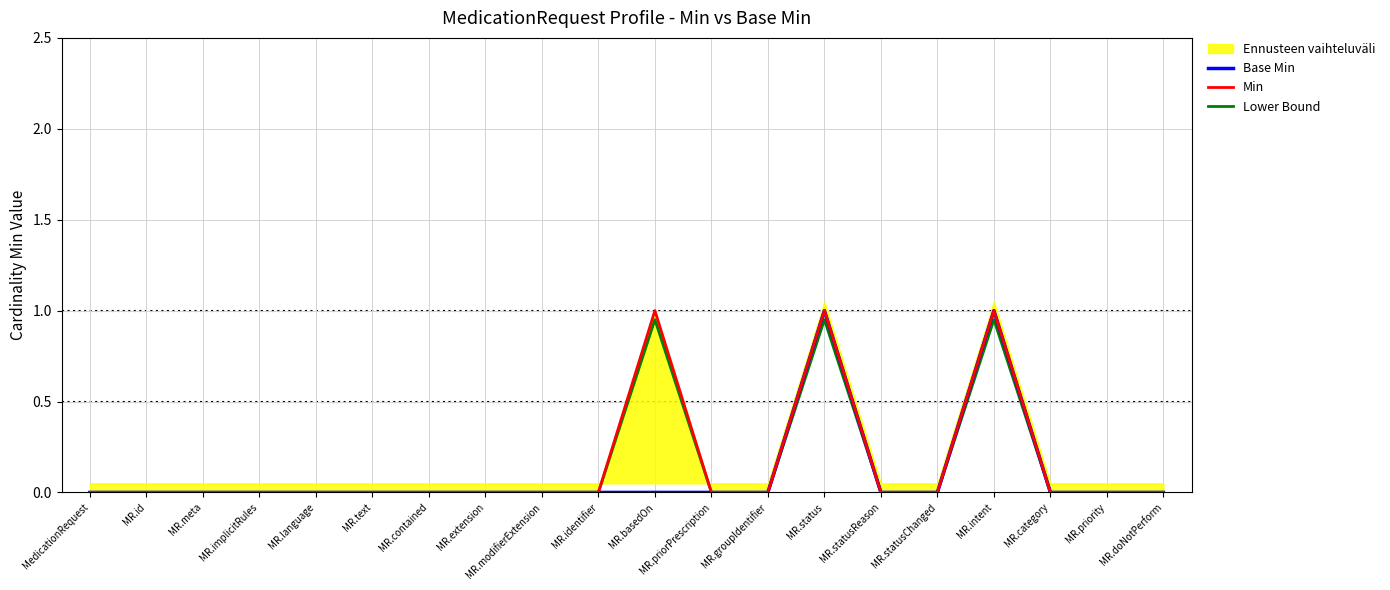

How many lines are shown in the chart?

3